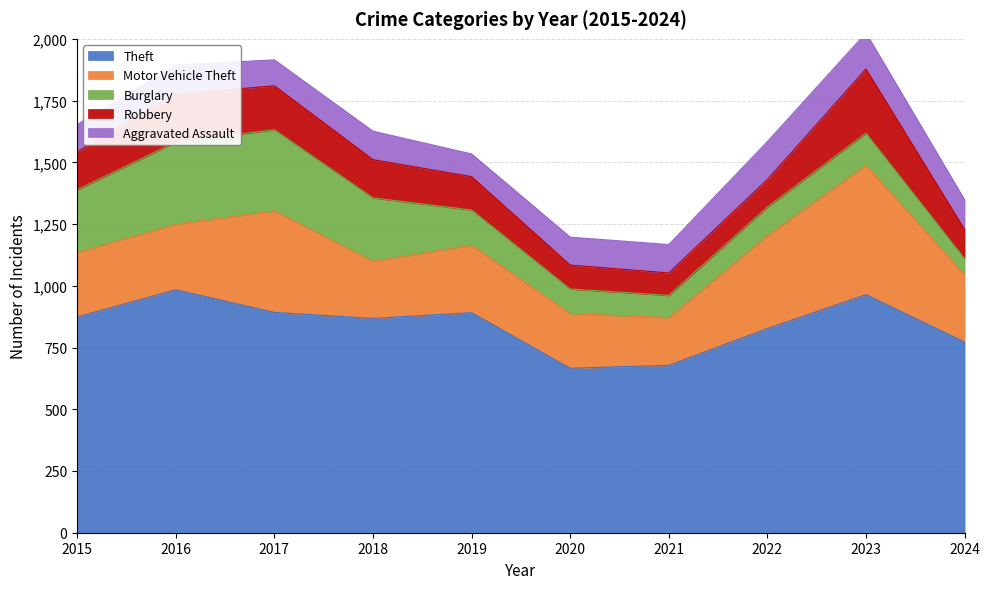

What are all the series names shown in the legend?

Theft, Motor Vehicle Theft, Burglary, Robbery, Aggravated Assault